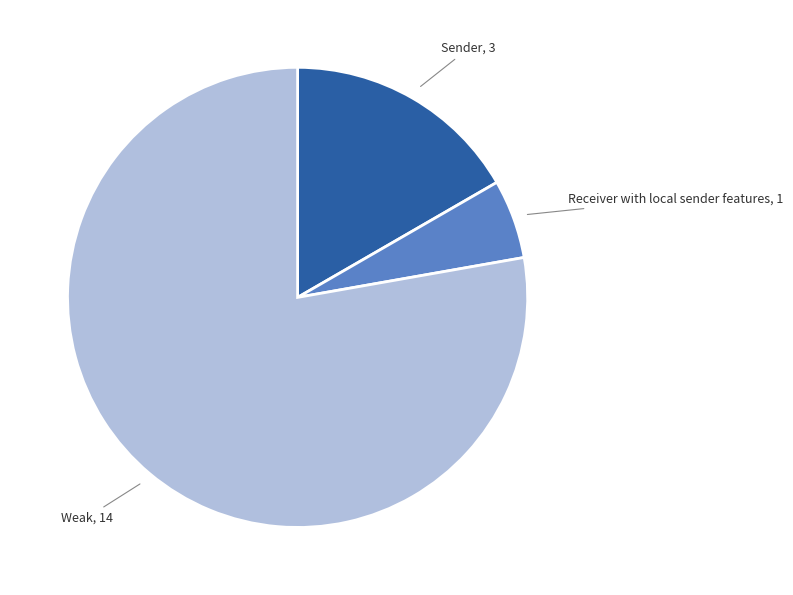

Does any single category account for the majority?

Yes